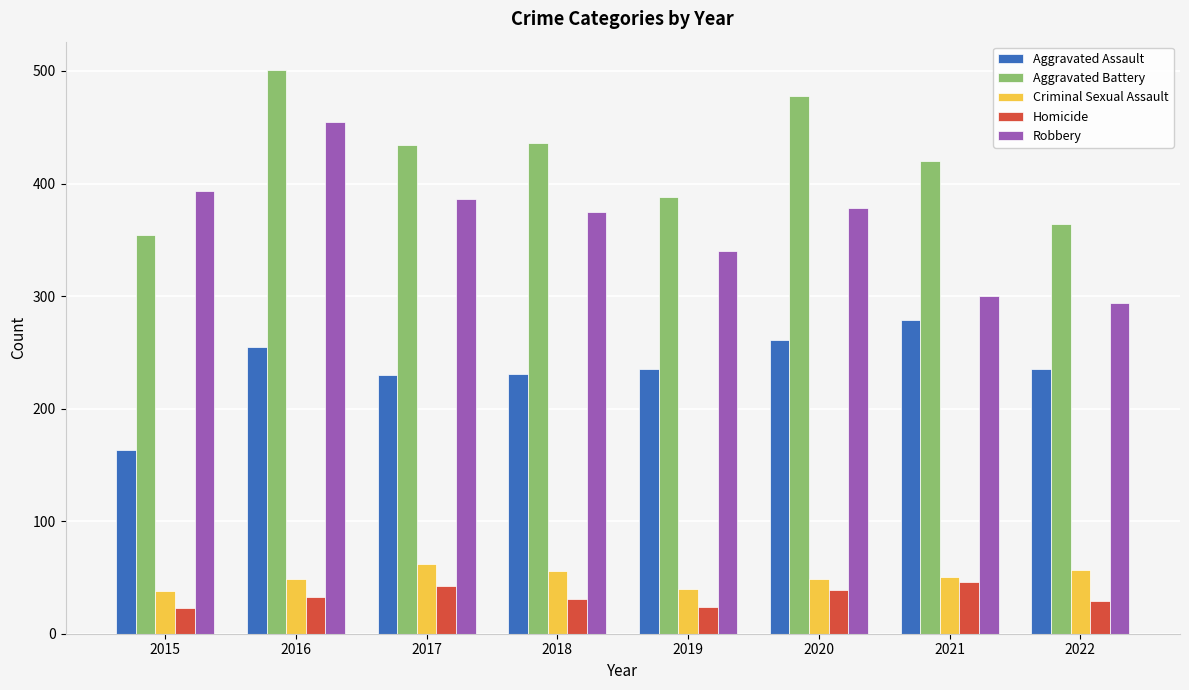

What are all the series names shown in the legend?

Aggravated Assault, Aggravated Battery, Criminal Sexual Assault, Homicide, Robbery